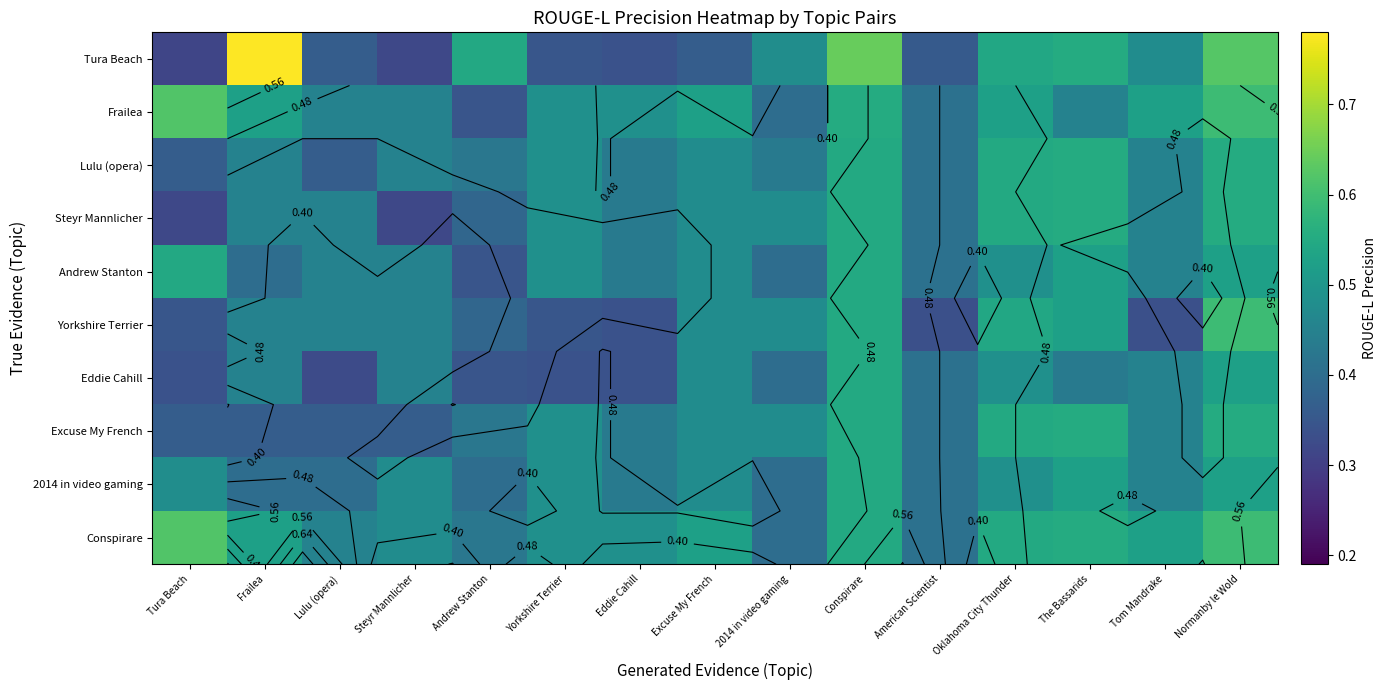

What is the smallest value displayed?

0.3